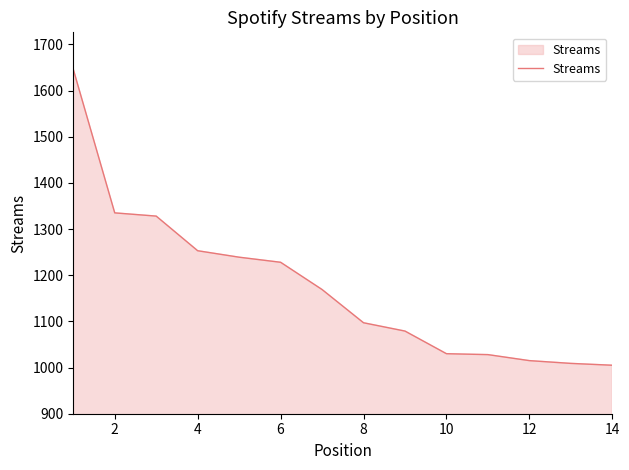

What is the difference between the maximum and minimum values?

641